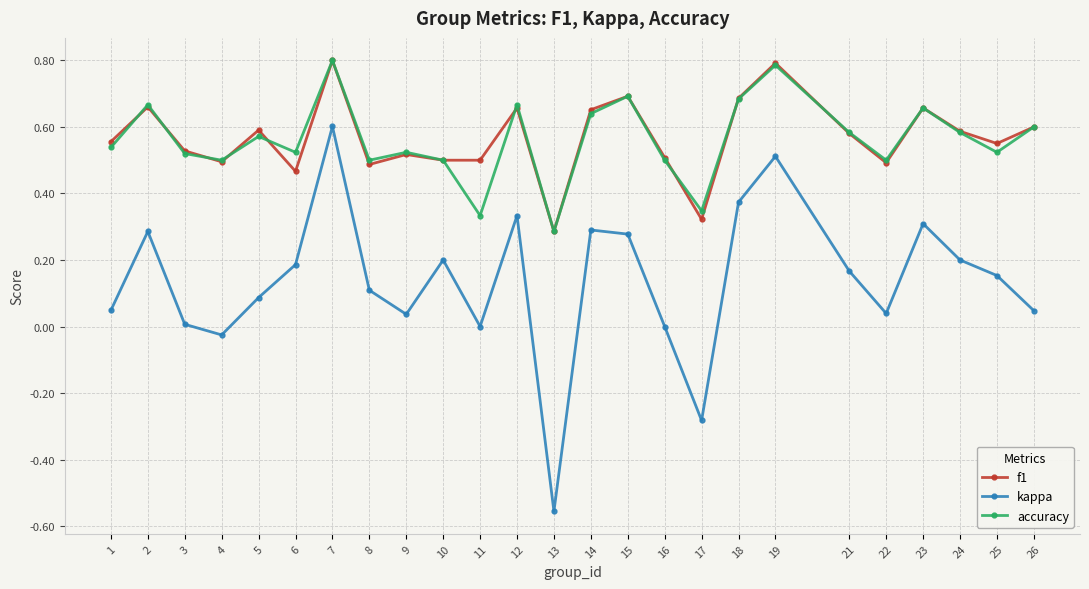

Which category has the lowest value in the f1 series?

13